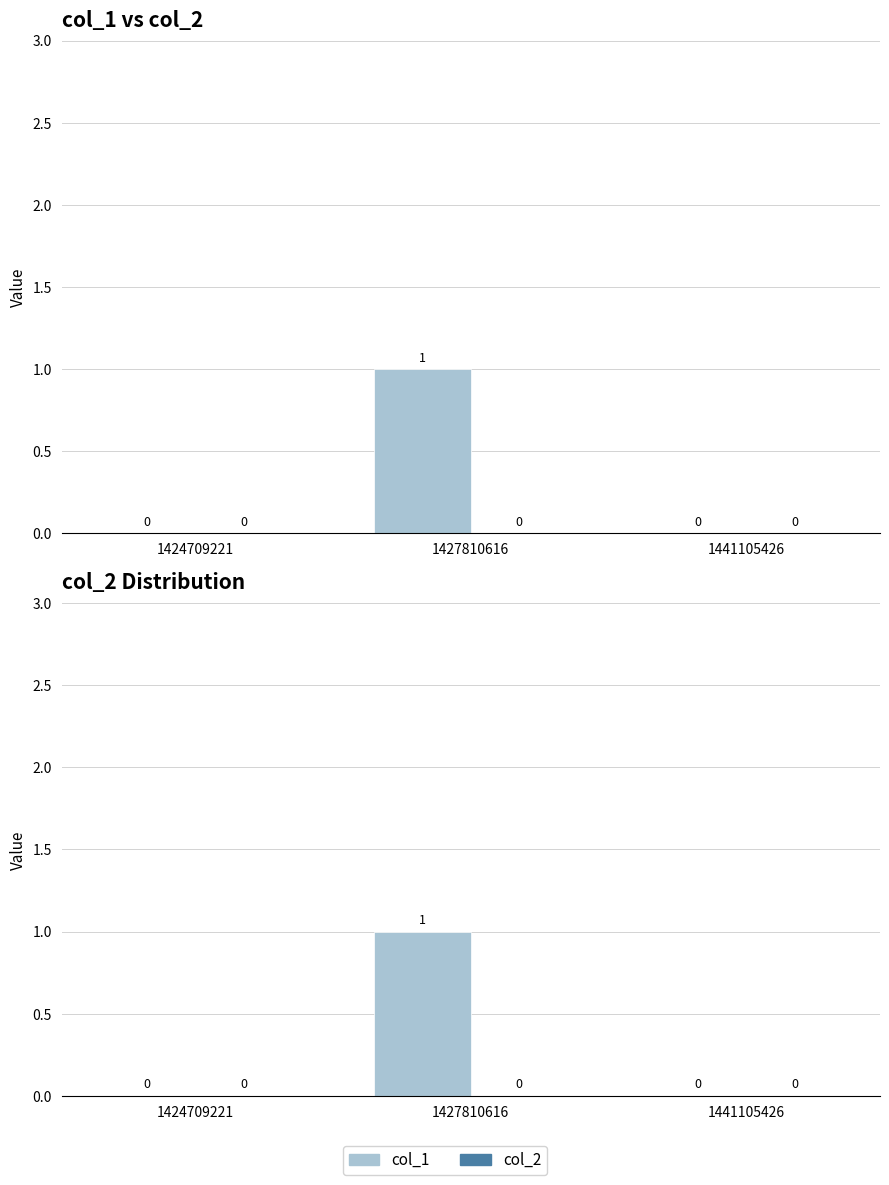

Which category has the highest value in the col_2 series?

1424709221